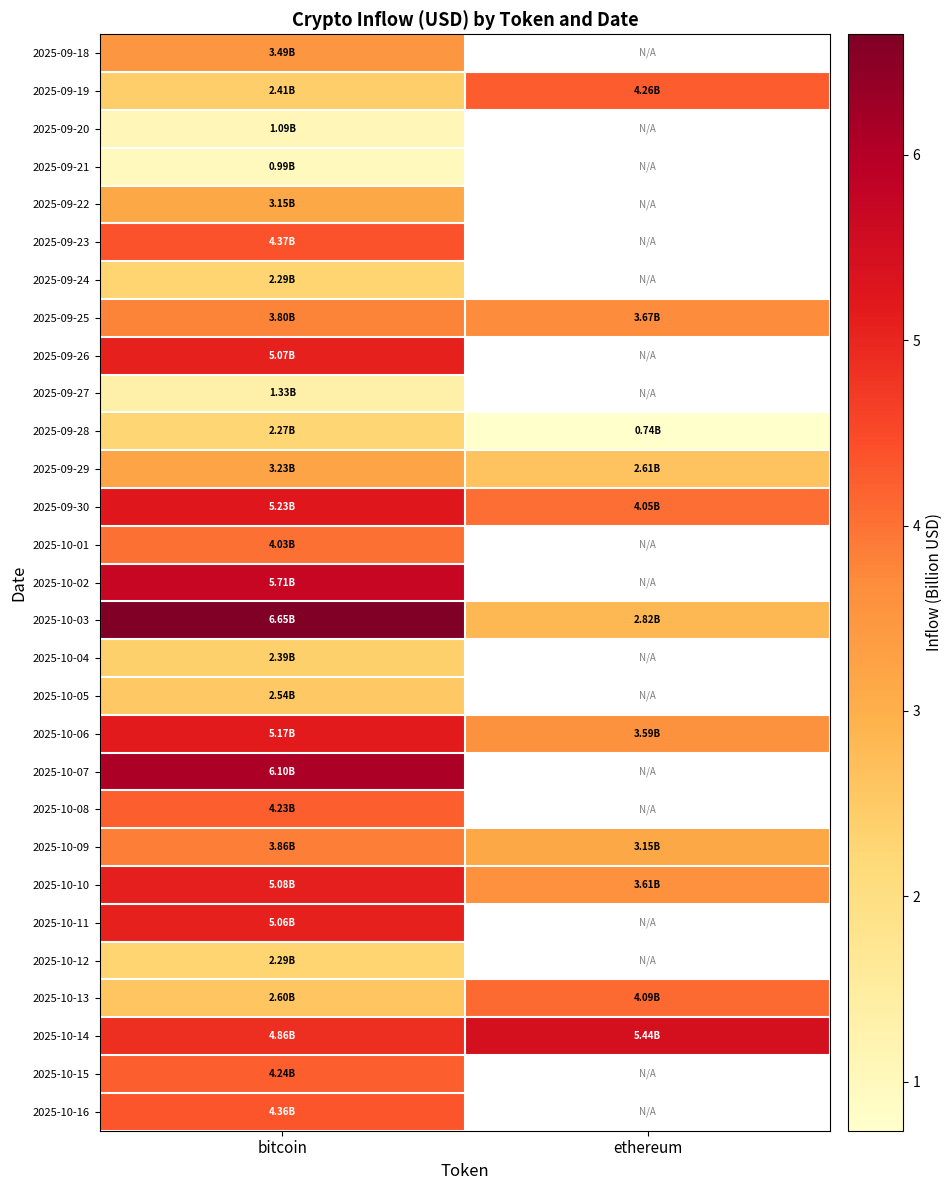

Where is 2025-10-12 nearest to the value 2?

bitcoin